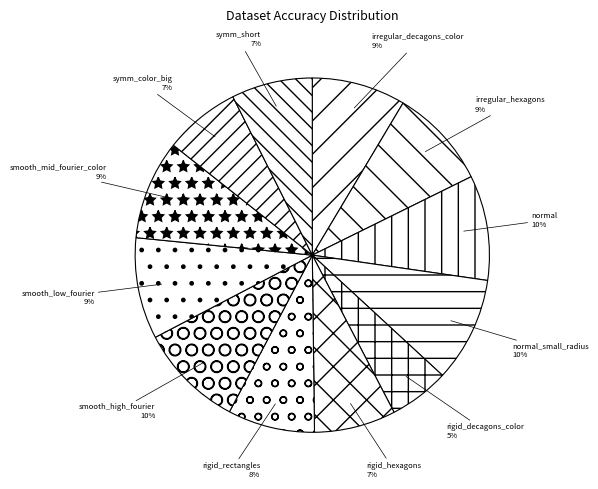

To the nearest percent, what is the difference between the irregular_decagons_color and rigid_rectangles slice percentages?

1%